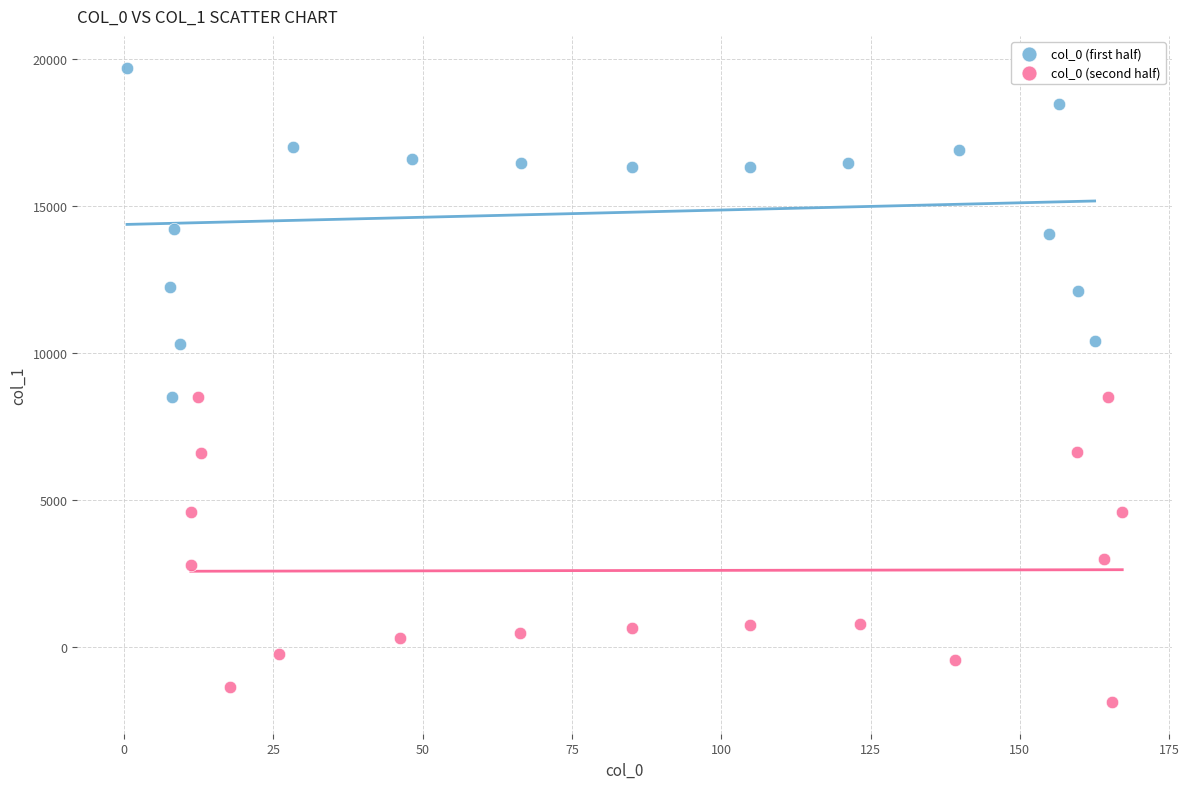

Which series contains the lowest Y value?

col_0 (second half)